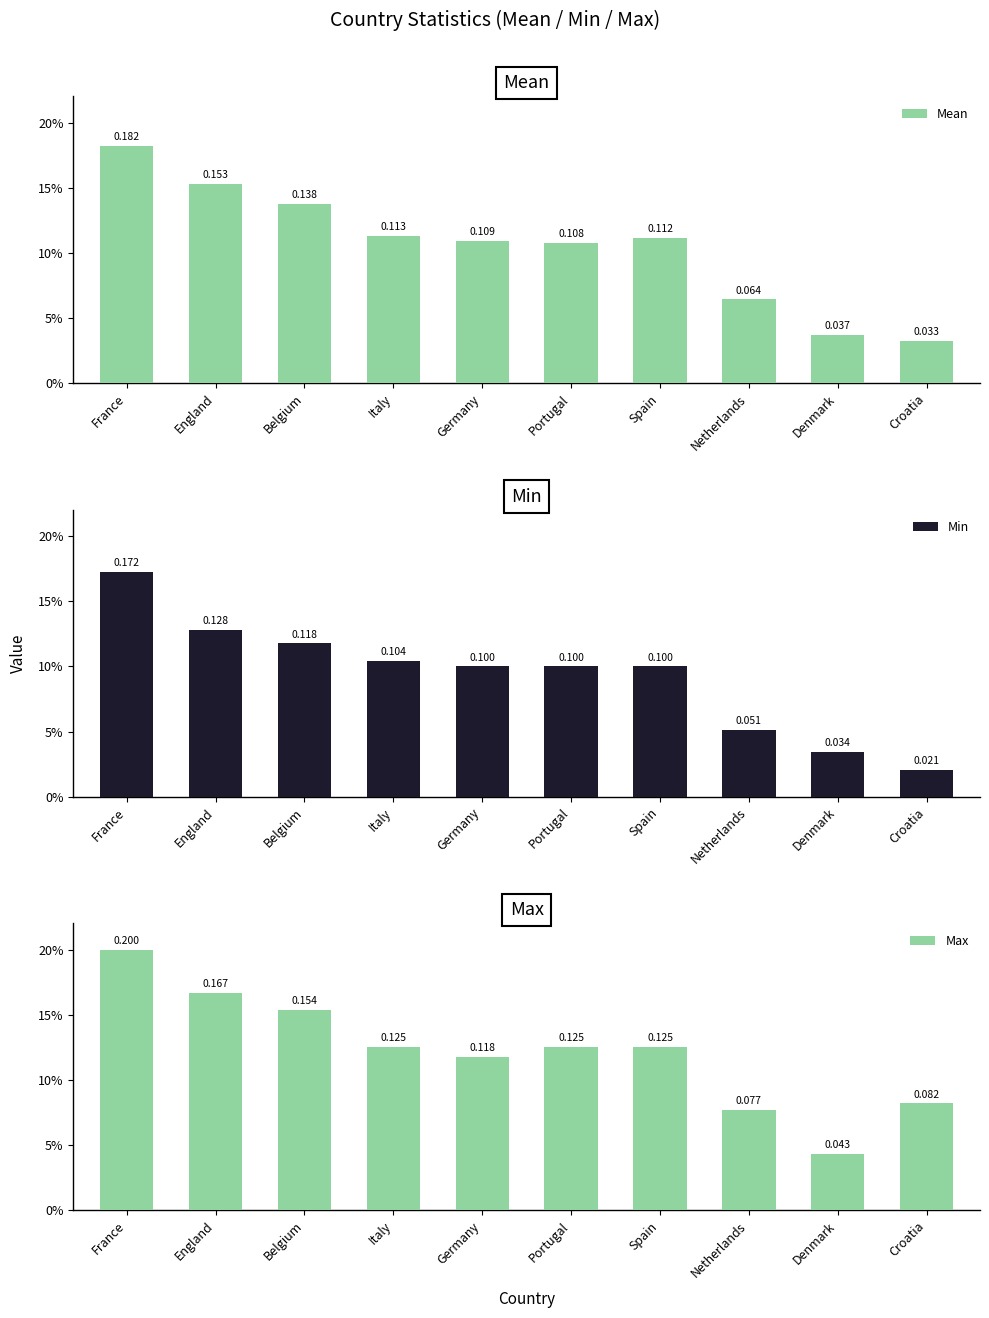

What is the label of the 10th bar from the left?

Croatia